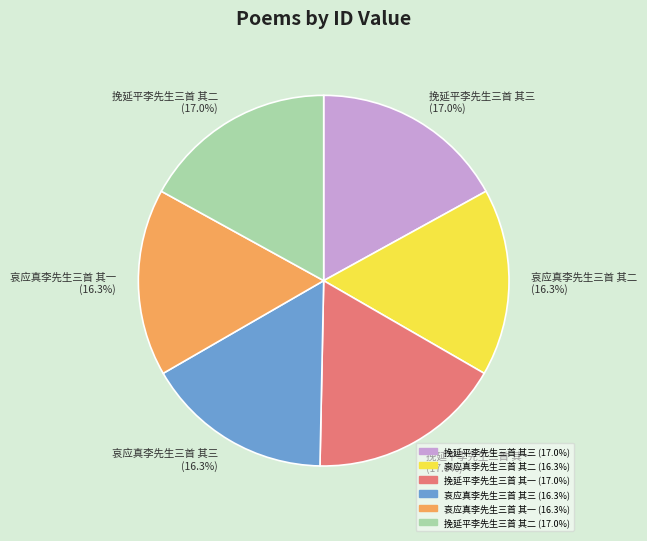

The 哀应真李先生三首 其二 slice represents 5% of the pie. True or false?

False